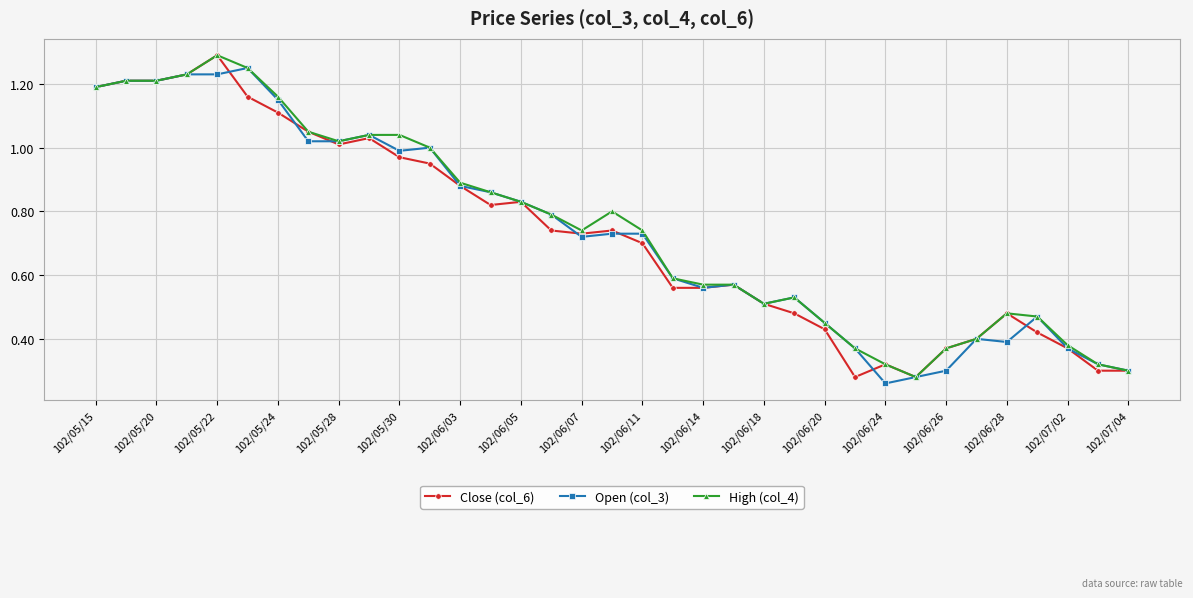

At how many categories does at least one series exceed 0?

35